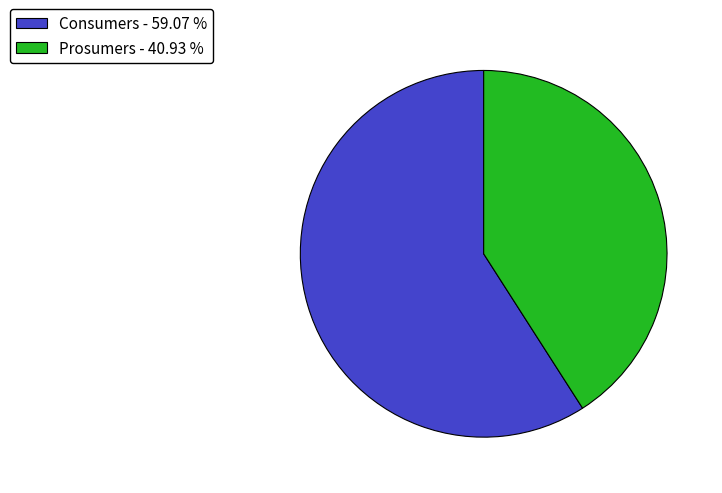

Do Consumers and Prosumers together represent more than half of the pie?

Yes